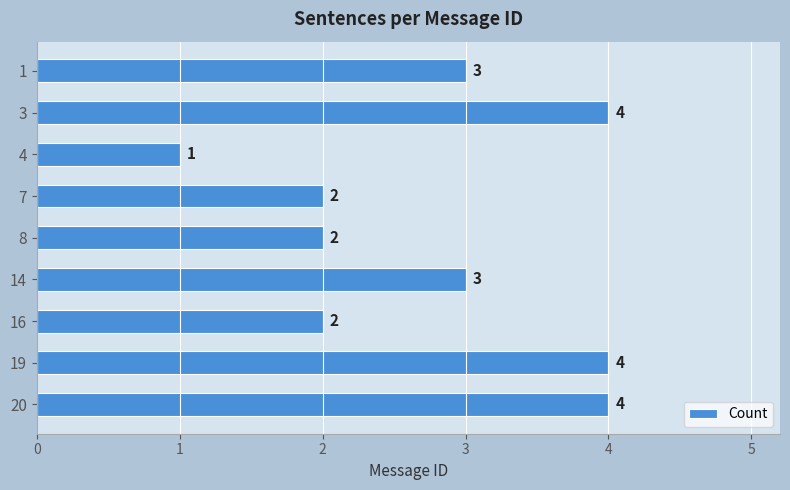

Which category has the lowest value across all series?

4